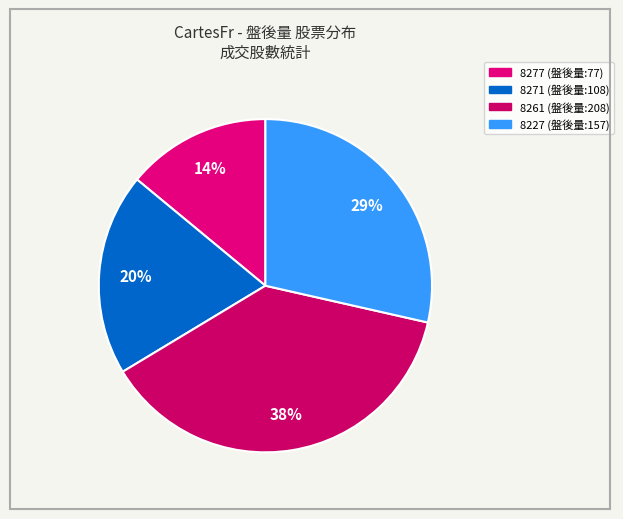

How many slices are in this pie chart?

4